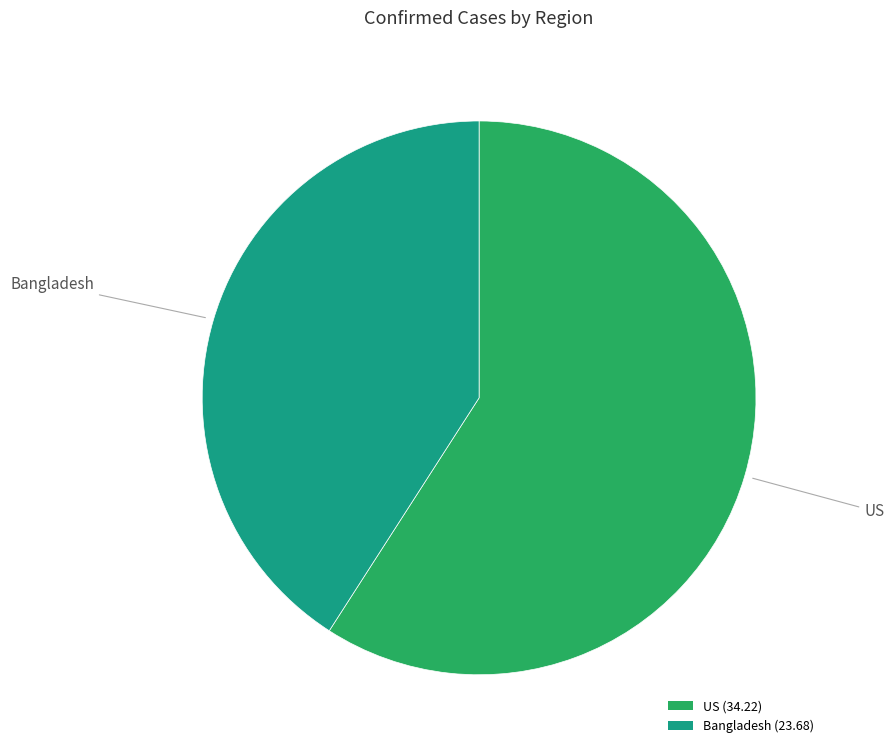

The US slice represents 59% of the pie. True or false?

True